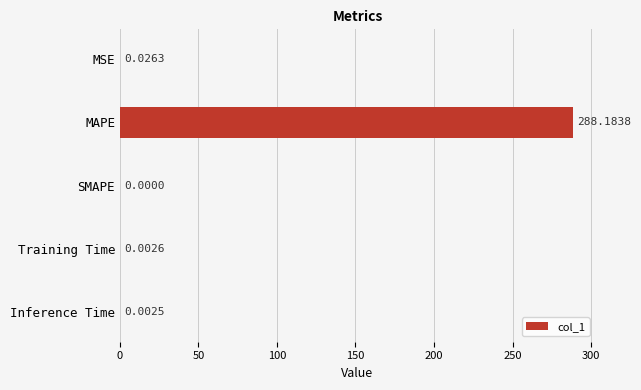

At which category does the chart reach its peak across all series?

MAPE